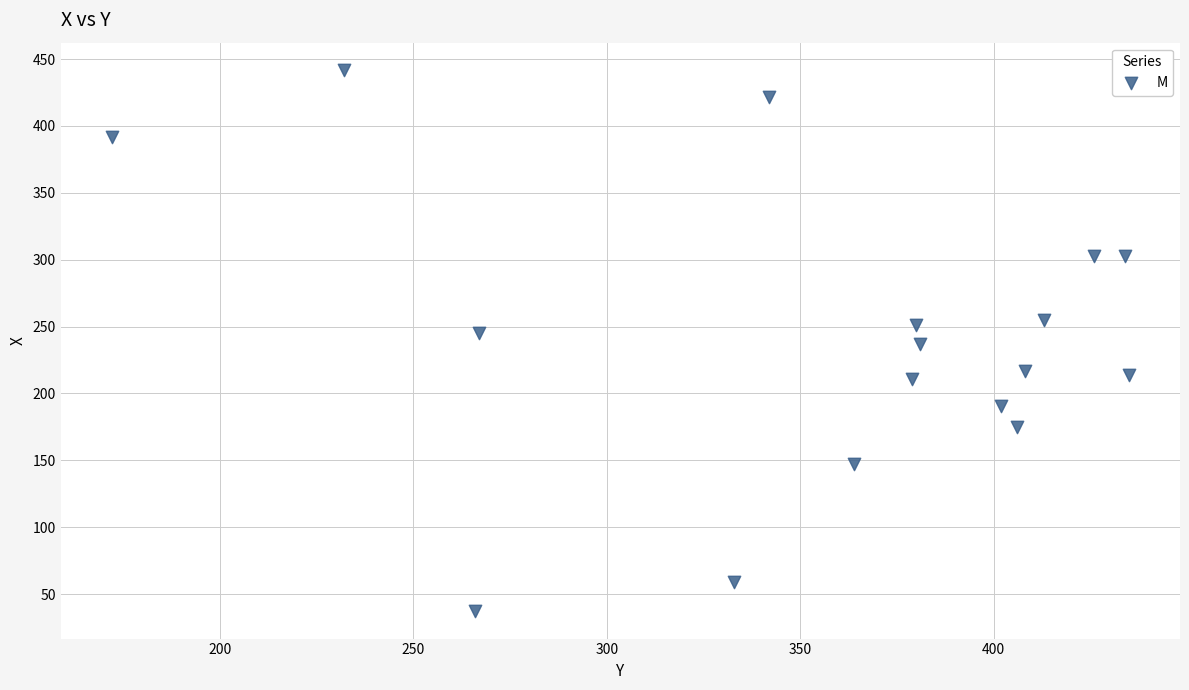

What is the range of Y values (max minus min)?

405